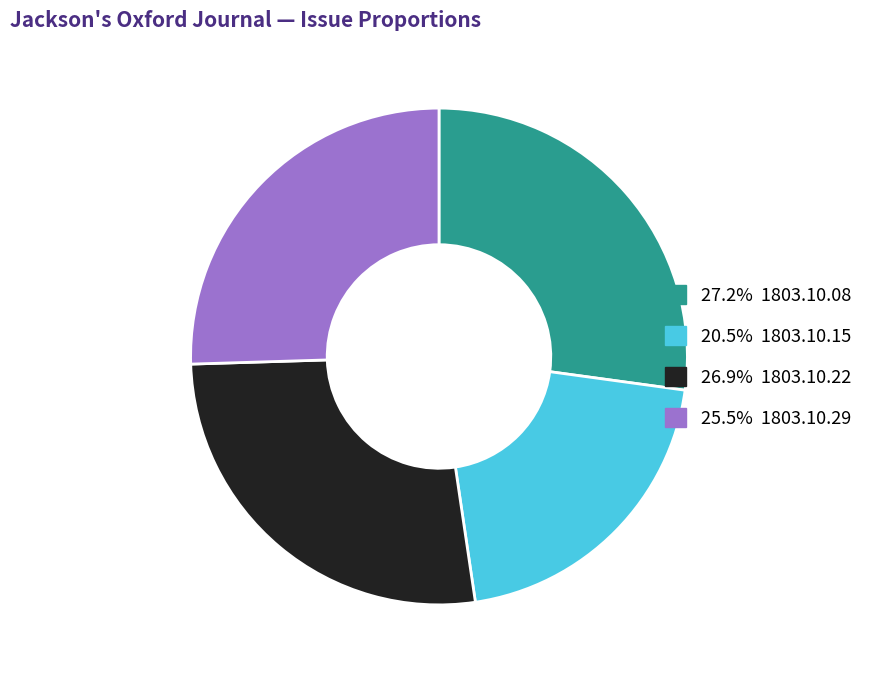

Does any single category account for the majority?

No